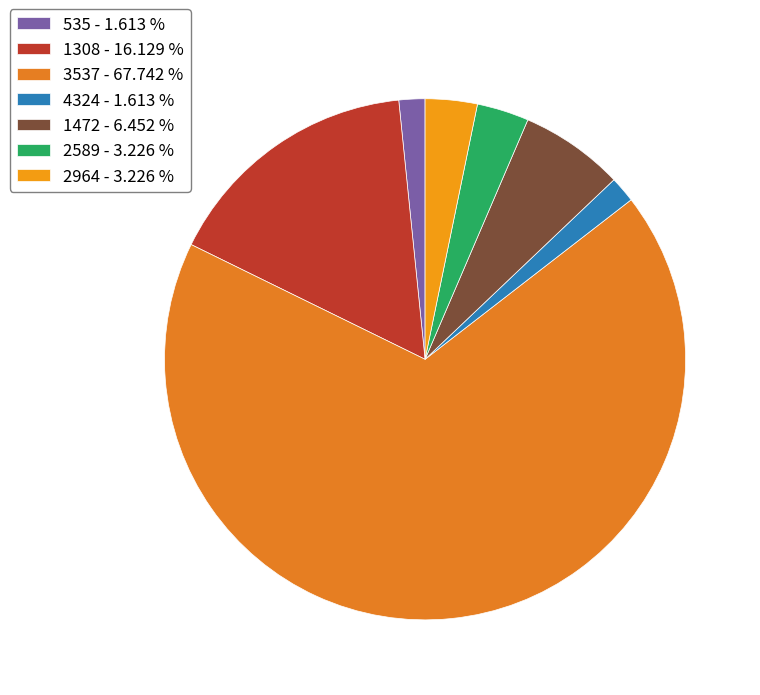

Which slice is the largest?

3537